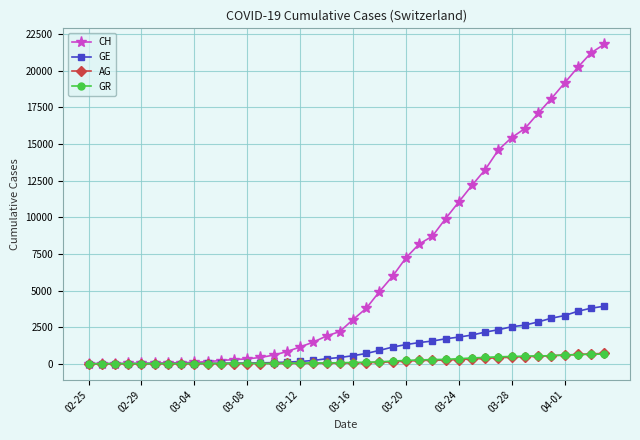

At how many categories does at least one series exceed 7854?

15